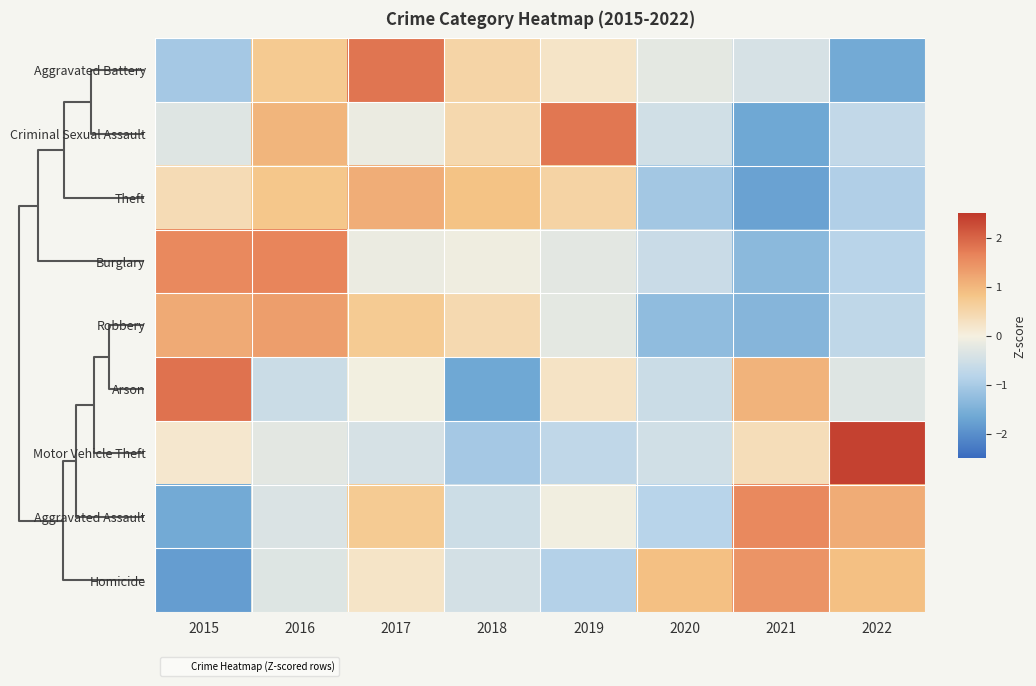

Reading right to left, transcribe all the data shown in this chart.

Aggravated Battery: 2022=-1.6	2021=-0.4	2020=-0.2	2019=0.2	2018=0.5	2017=1.8	2016=0.7	2015=-1.0
Criminal Sexual Assault: 2022=-0.7	2021=-1.6	2020=-0.5	2019=1.8	2018=0.5	2017=-0.1	2016=1.0	2015=-0.3
Theft: 2022=-0.9	2021=-1.7	2020=-1.1	2019=0.6	2018=0.8	2017=1.1	2016=0.8	2015=0.4
Burglary: 2022=-0.8	2021=-1.3	2020=-0.6	2019=-0.2	2018=-0.1	2017=-0.1	2016=1.6	2015=1.6
Robbery: 2022=-0.7	2021=-1.4	2020=-1.3	2019=-0.2	2018=0.4	2017=0.7	2016=1.3	2015=1.2
Arson: 2022=-0.3	2021=1.0	2020=-0.6	2019=0.2	2018=-1.6	2017=-0.0	2016=-0.6	2015=1.8
Motor Vehicle Theft: 2022=2.4	2021=0.4	2020=-0.5	2019=-0.7	2018=-1.0	2017=-0.4	2016=-0.3	2015=0.2
Aggravated Assault: 2022=1.1	2021=1.6	2020=-0.8	2019=-0.1	2018=-0.6	2017=0.7	2016=-0.4	2015=-1.6
Homicide: 2022=0.9	2021=1.4	2020=0.9	2019=-0.9	2018=-0.5	2017=0.2	2016=-0.3	2015=-1.8